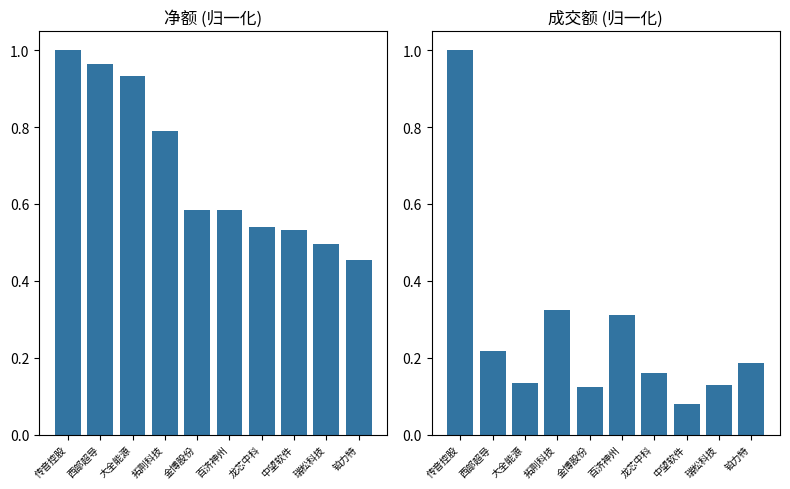

List the series in order of their overall mean, lowest first.

成交额, 净额